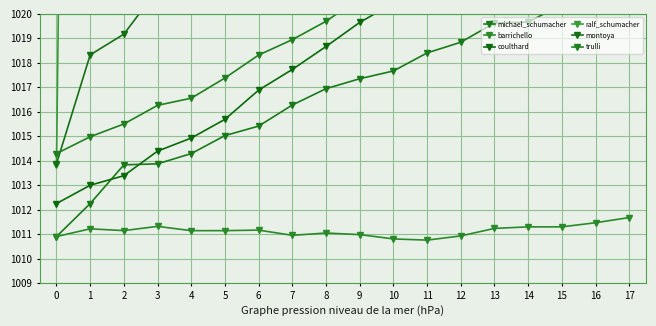

What is the spread (max minus min) of values at 5?

123.3